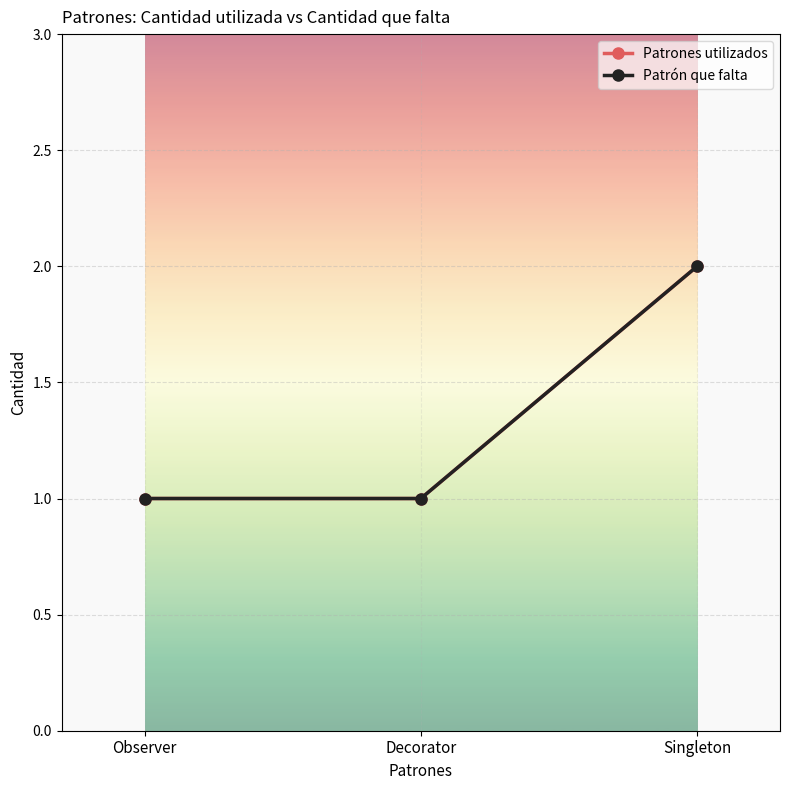

Count the number of data series in this chart.

2